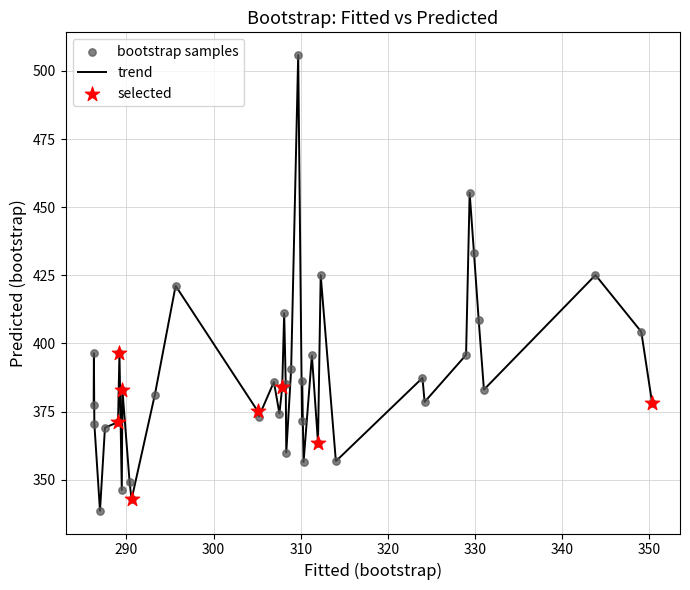

What is the maximum value shown in the chart?

505.8